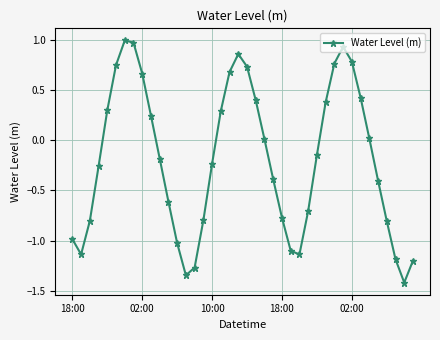

Count the number of data series in this chart.

1